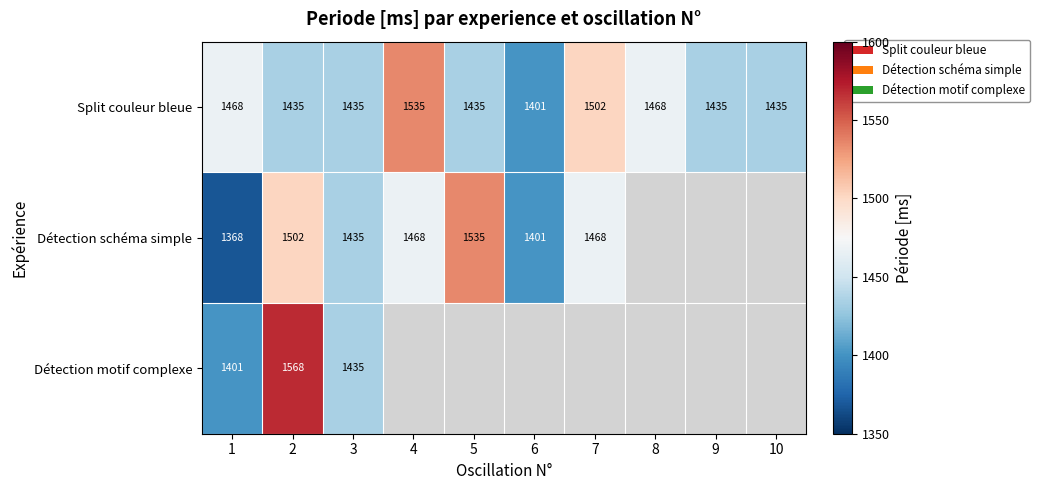

What is the total value across all series at 2?

4505.0